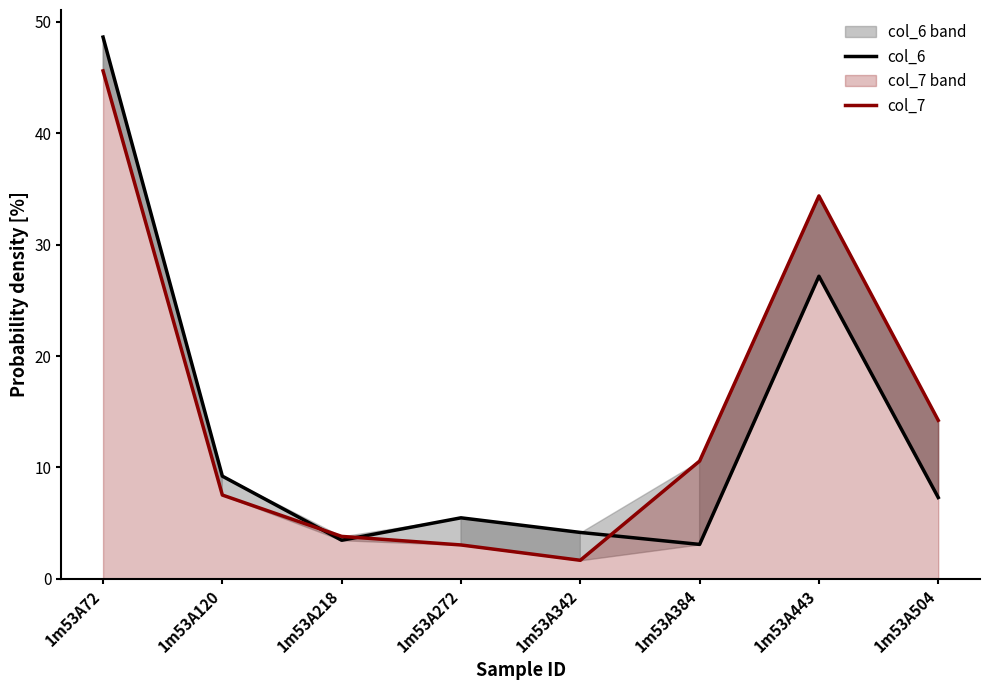

Rank the series by their maximum value, from lowest to highest.

col_7, col_6